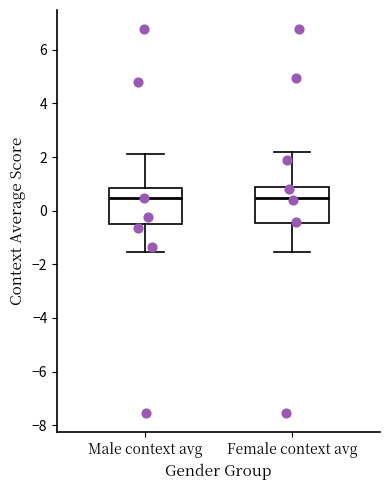

Reading left to right, read every box against the y-axis: the position of its median line, the range the box covers, and the ends of its whiskers. The values are not printed on the chart, so give them approximately, as read against the axis.

Male context avg: median 0.4, box -0.6 to 0.8, whiskers -1.6 to 2.2
Female context avg: median 0.4, box -0.4 to 0.8, whiskers -1.6 to 2.2